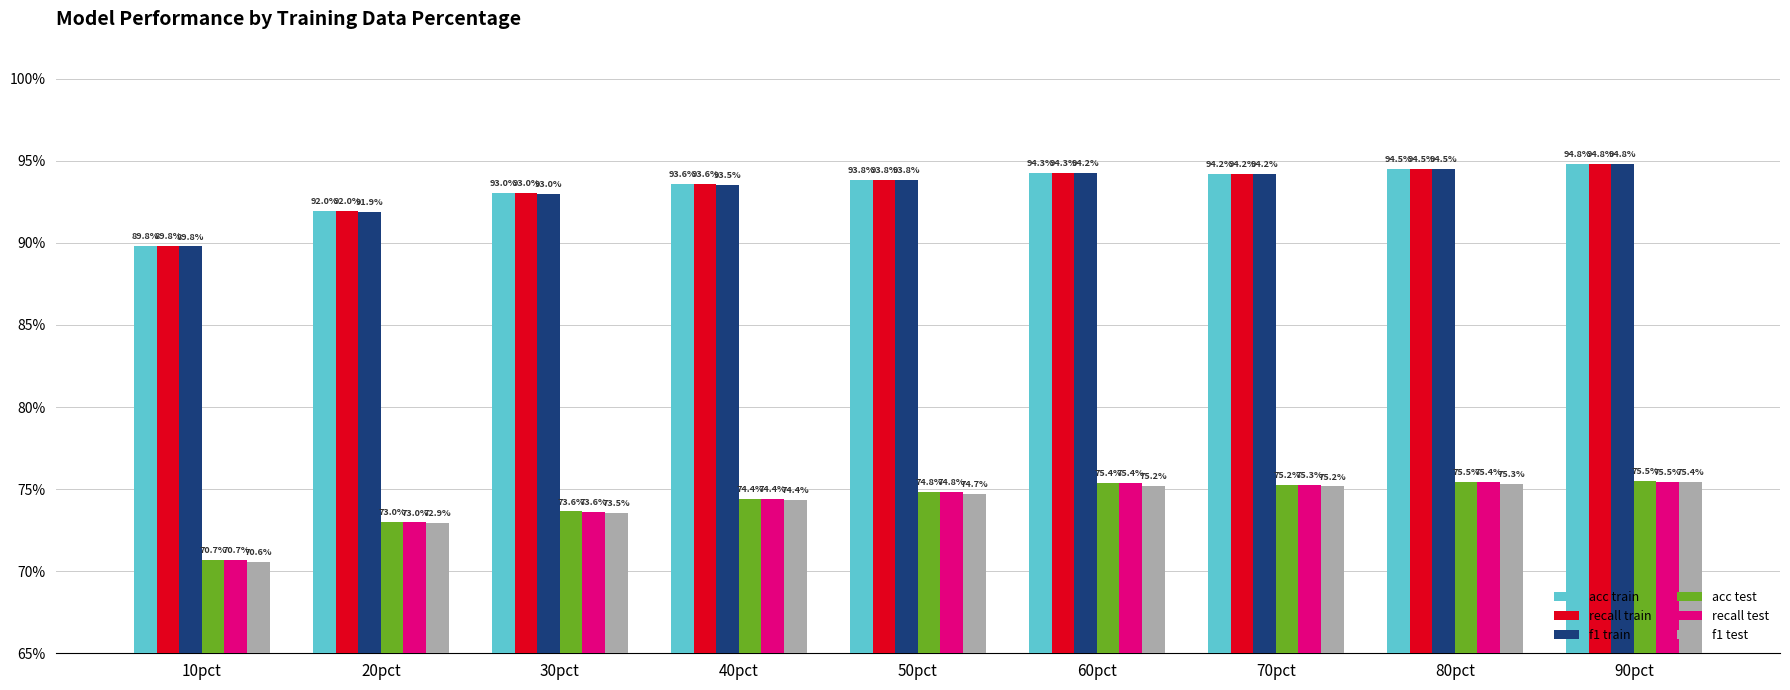

The recall train series shows 0.6 at 70pct. True or false?

False